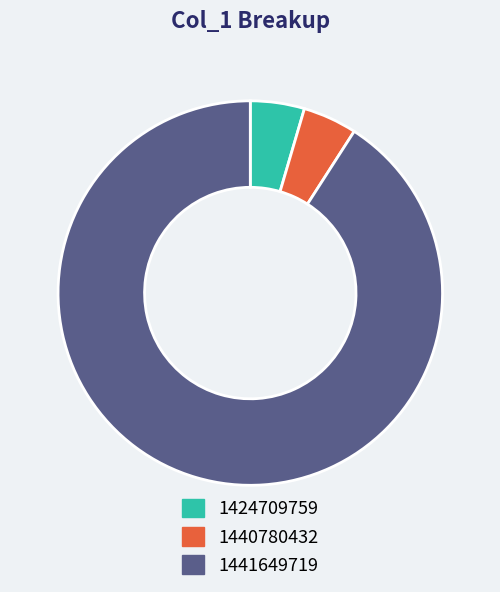

Is 1441649719 the majority of the pie?

Yes